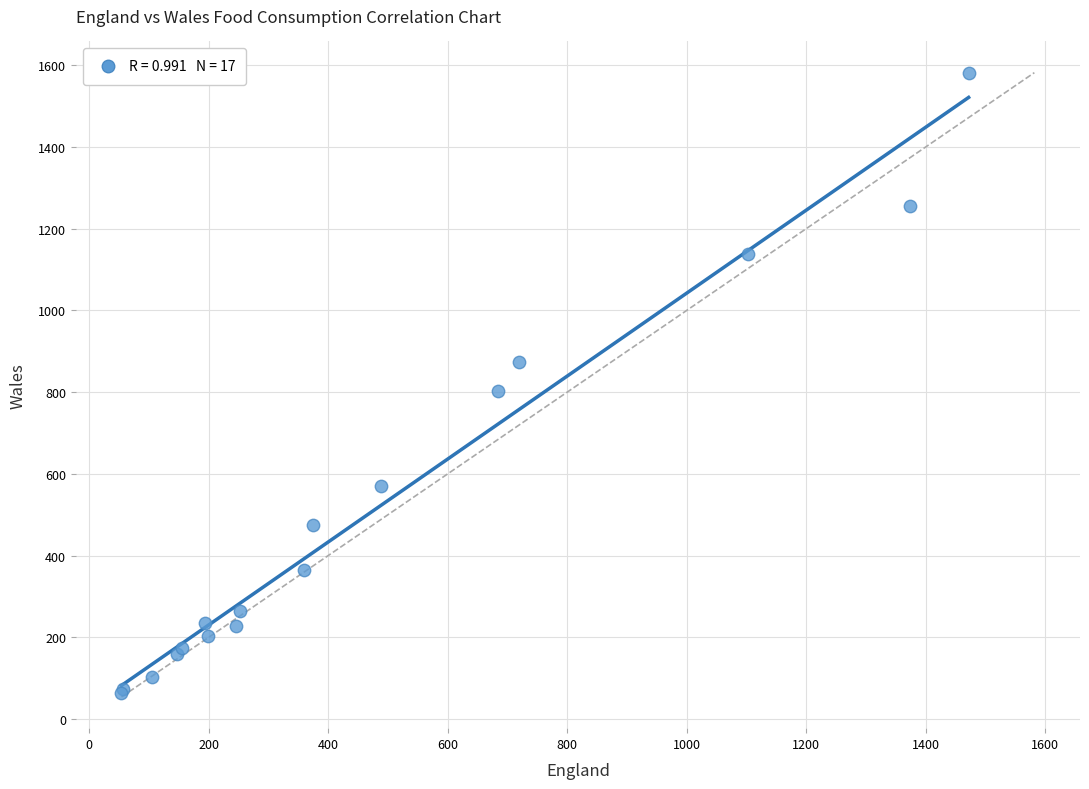

What Y value in the scatter plot is closest to 823?

803